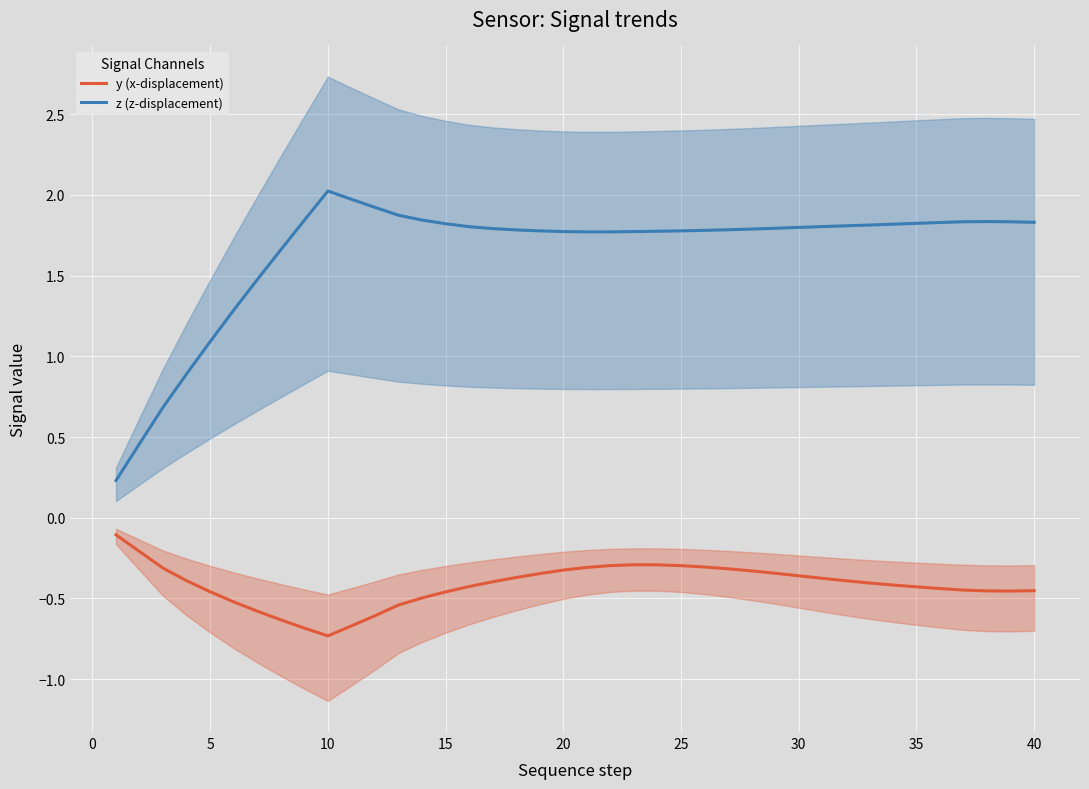

Count the number of categories in the chart.

40